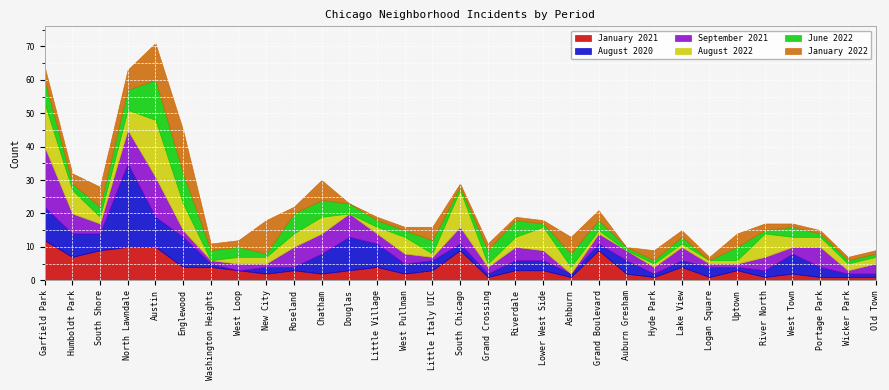

Rank the series at New City from lowest to highest value.

September 2021, June 2022, January 2021, August 2020, August 2022, January 2022